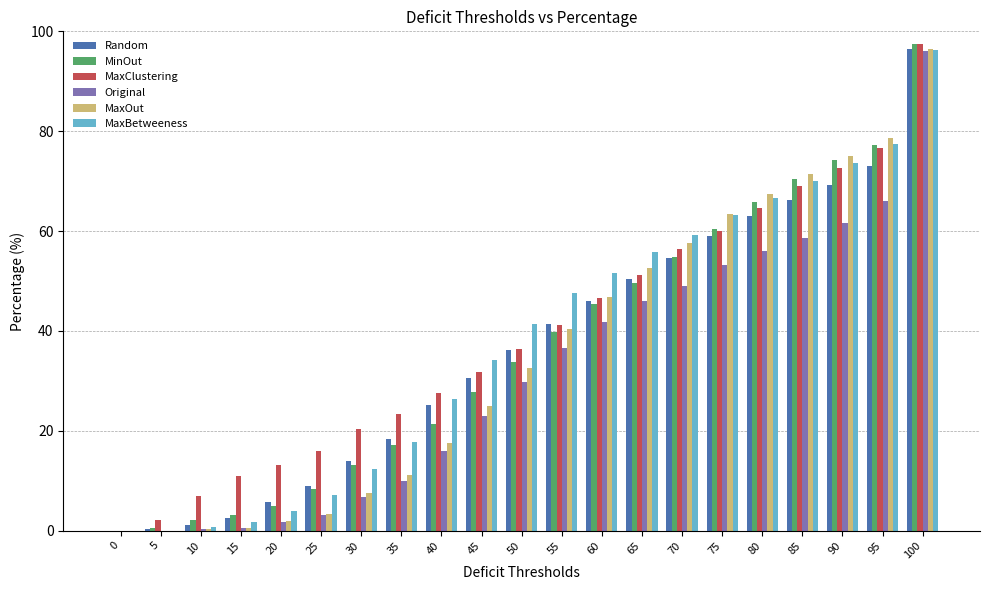

Is it true that MaxBetweeness equals 23.7 at 55?

False